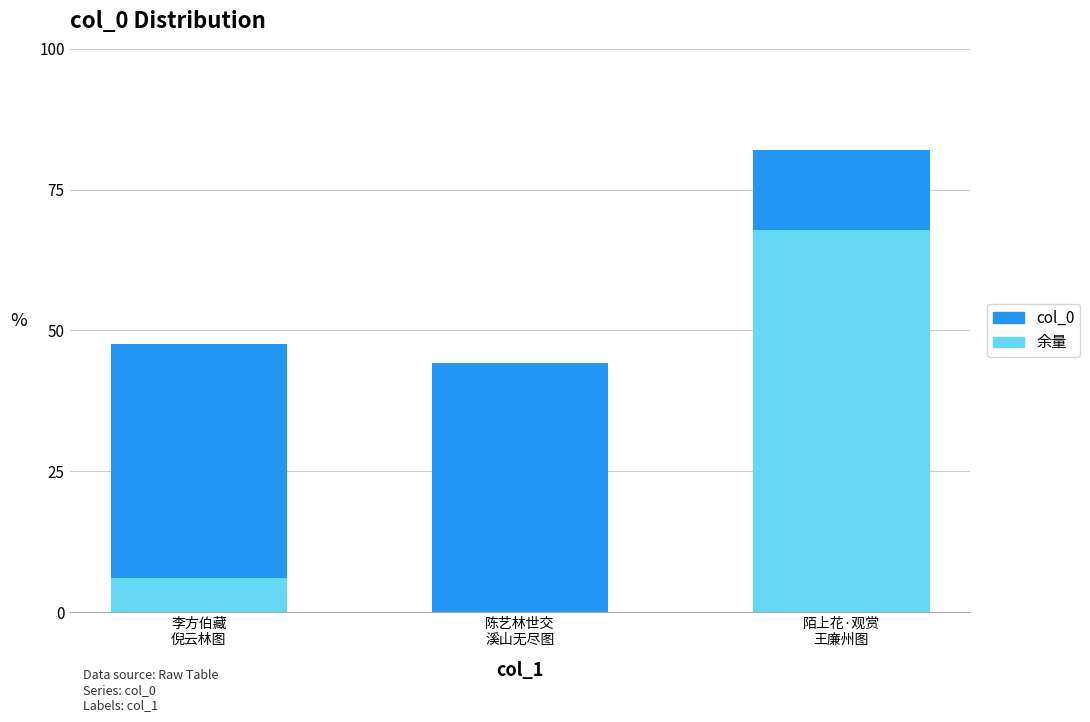

What is the maximum value for 余量?

67.9